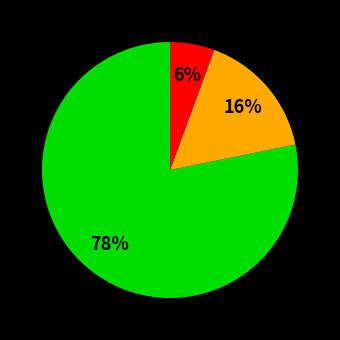

Count the number of slices in the pie.

3